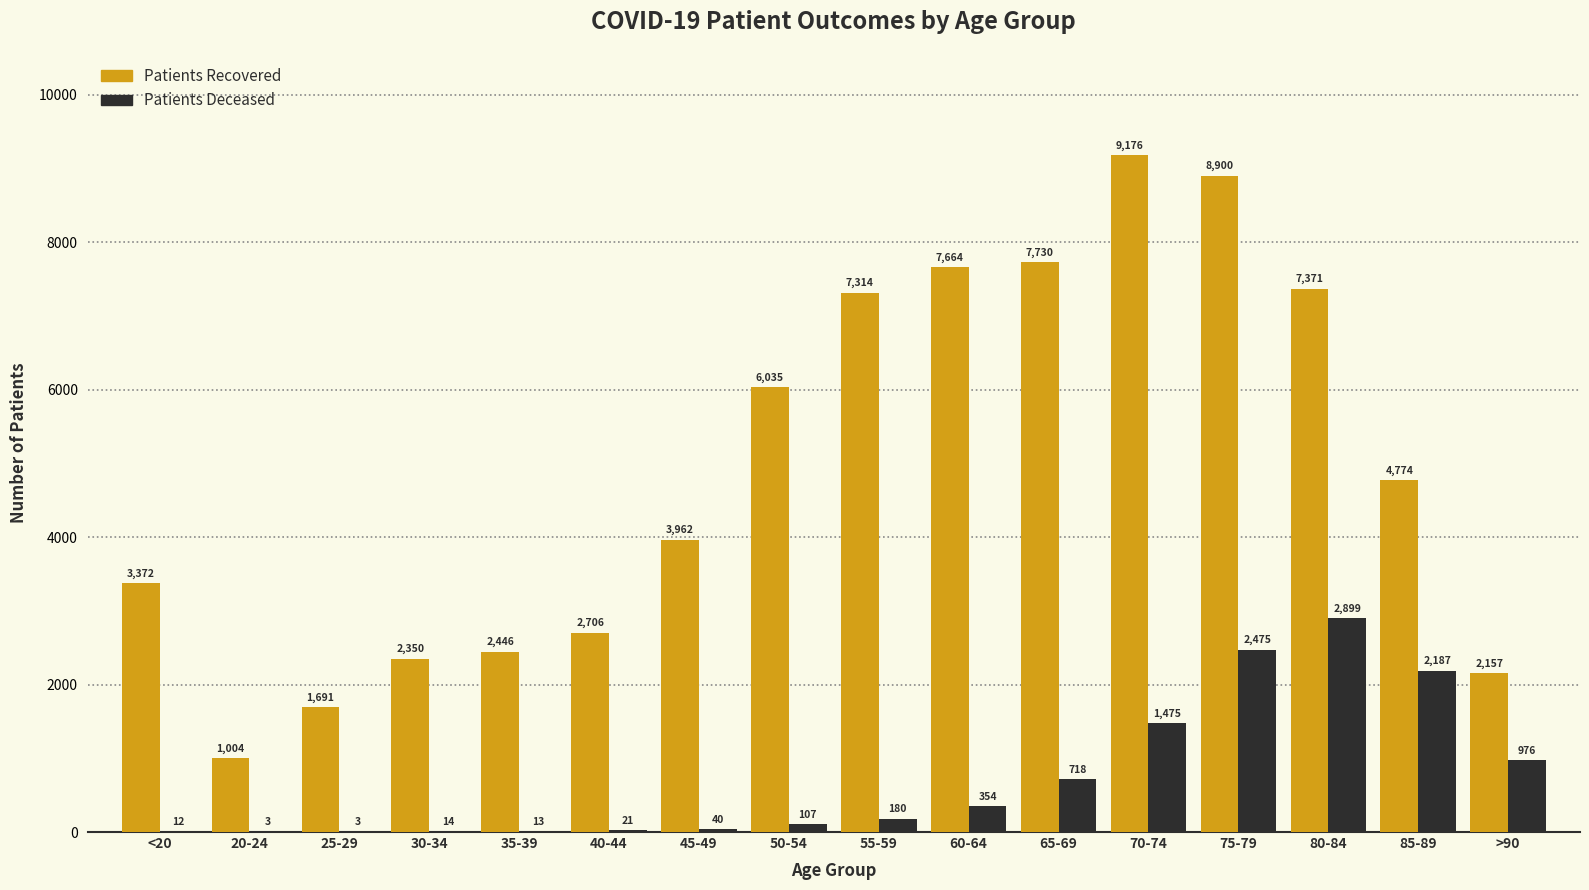

Which label corresponds to the largest value in the chart?

70-74